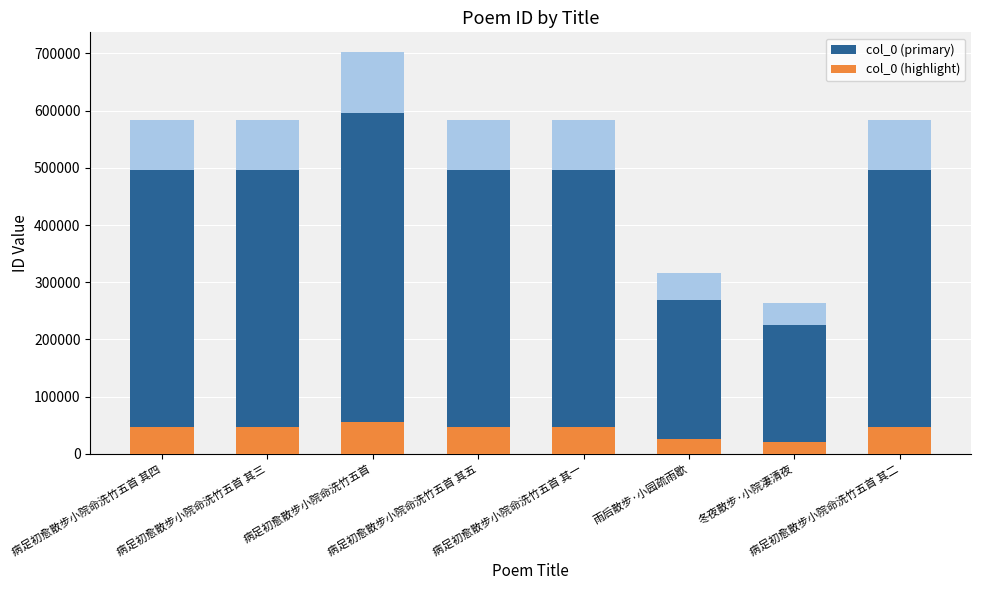

How many data points in col_0 (highlight) are less than 46699?

2